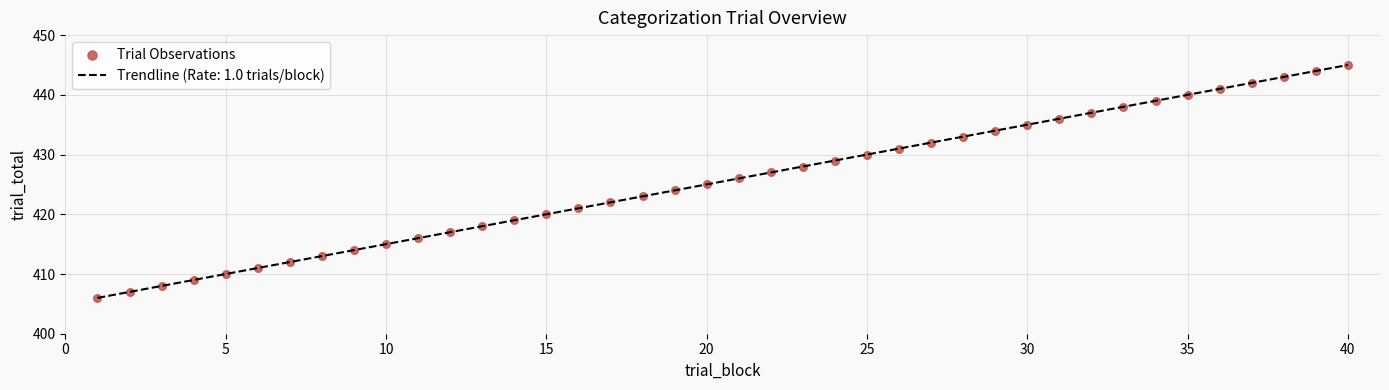

What is the maximum value shown in the chart?

445.0